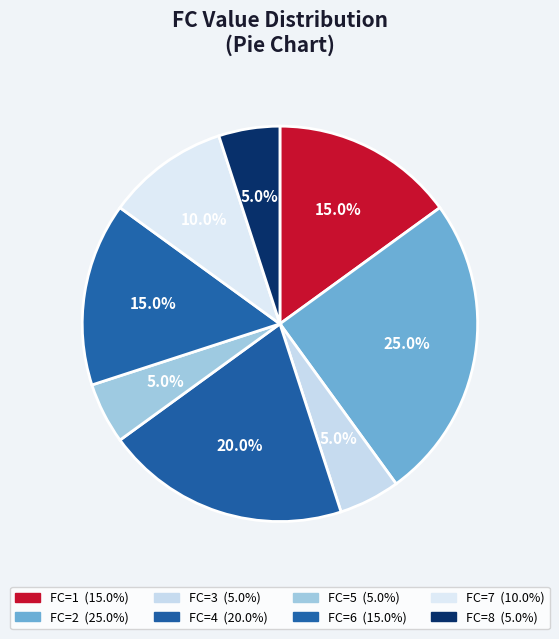

Count the number of slices in the pie.

8